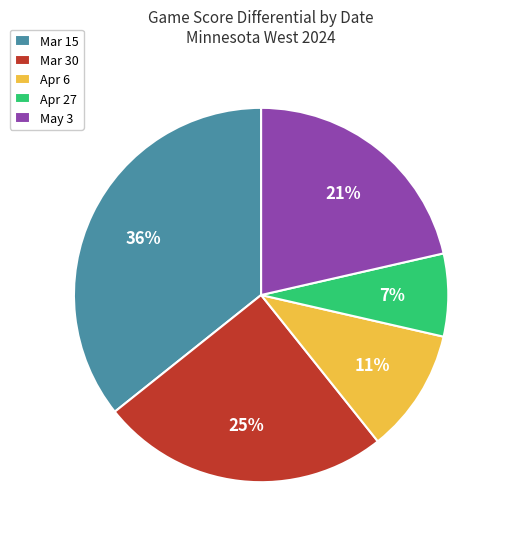

Is Apr 27 the majority of the pie?

No